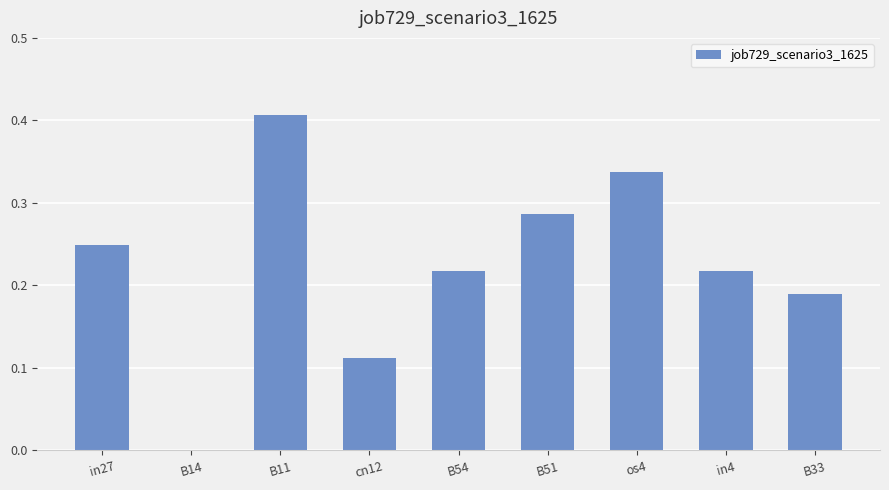

Which has a higher value, B54 or os4?

os4